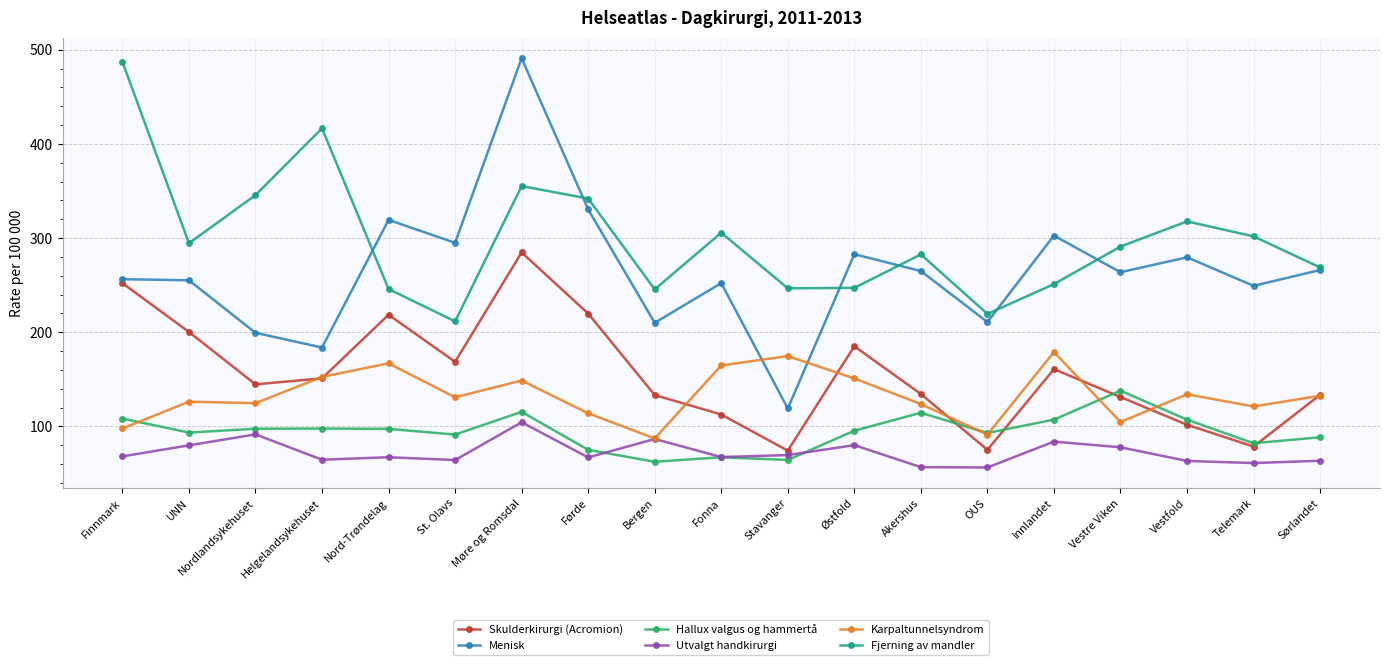

Where is the first local minimum for Skulderkirurgi (Acromion)?

Nordlandsykehuset